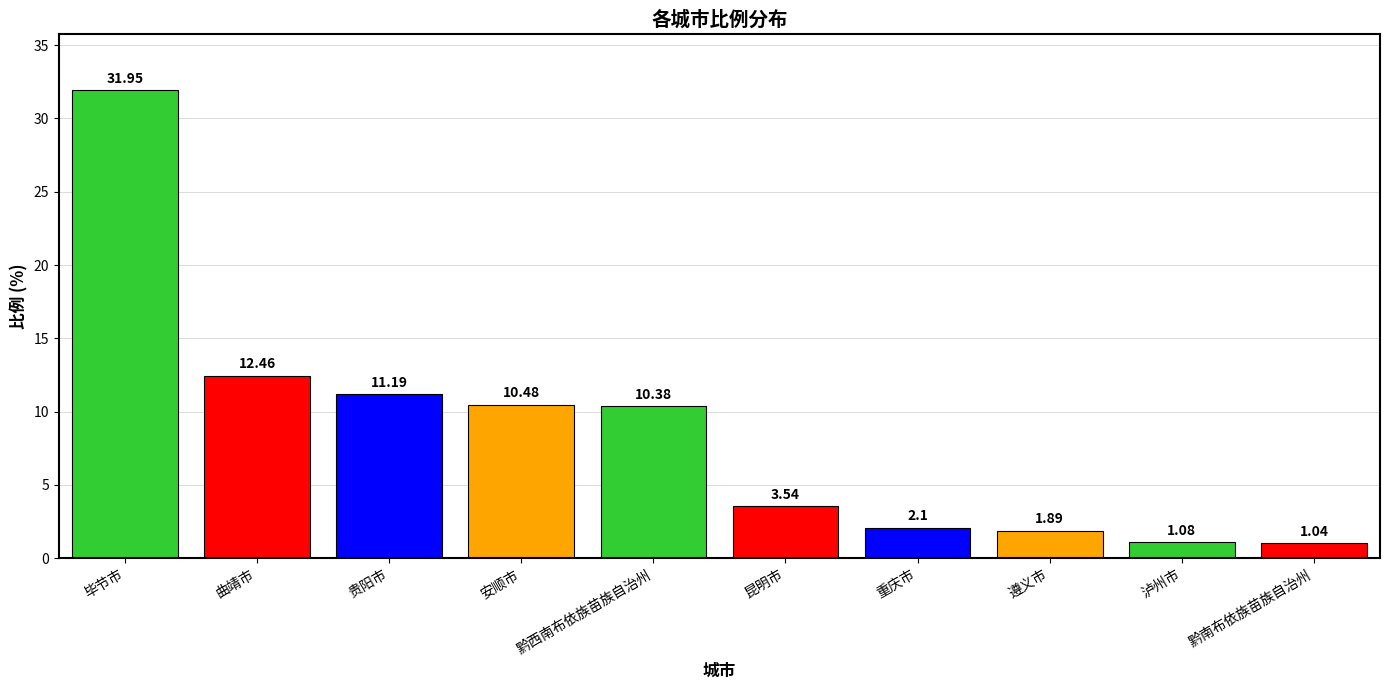

What position from the right is 曲靖市?

9